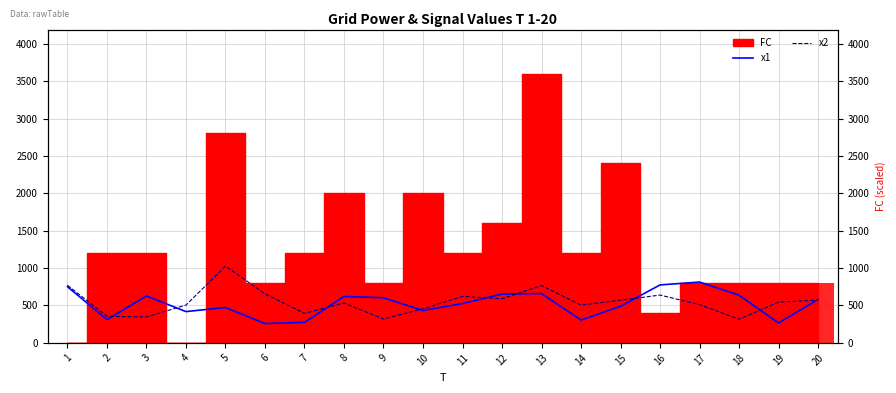

What is the value of the x1 bar at the 14th from the left?

305.2